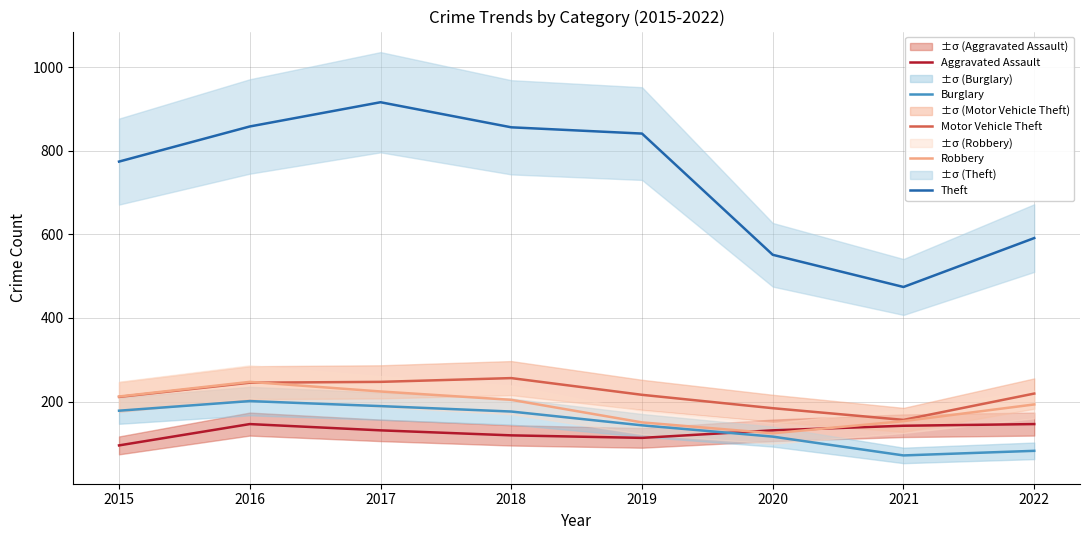

Is the value of Robbery at 2020 greater than the value of Theft at 2016?

No